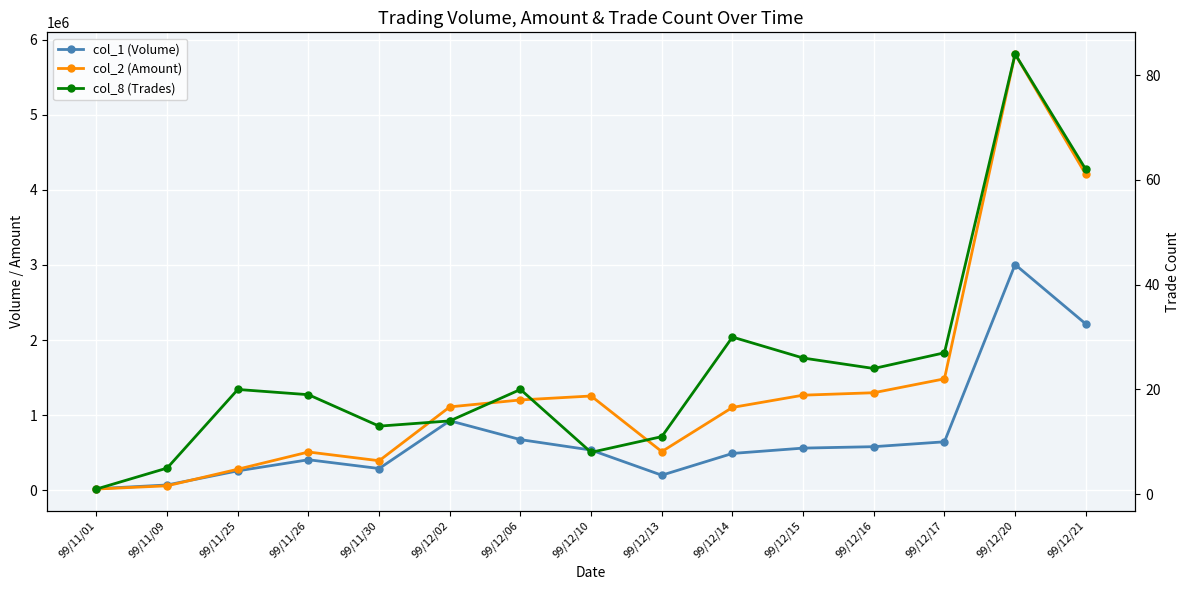

Rank the categories by col_2 (Amount) value from highest to lowest.

99/12/20, 99/12/21, 99/12/17, 99/12/16, 99/12/15, 99/12/10, 99/12/06, 99/12/02, 99/12/14, 99/12/13, 99/11/26, 99/11/30, 99/11/25, 99/11/09, 99/11/01